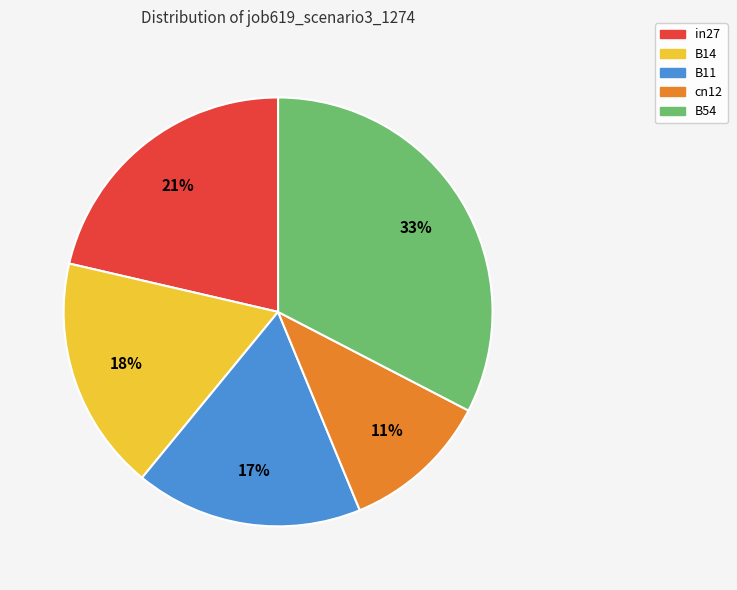

To the nearest percent, what portion does cn12 represent?

11%